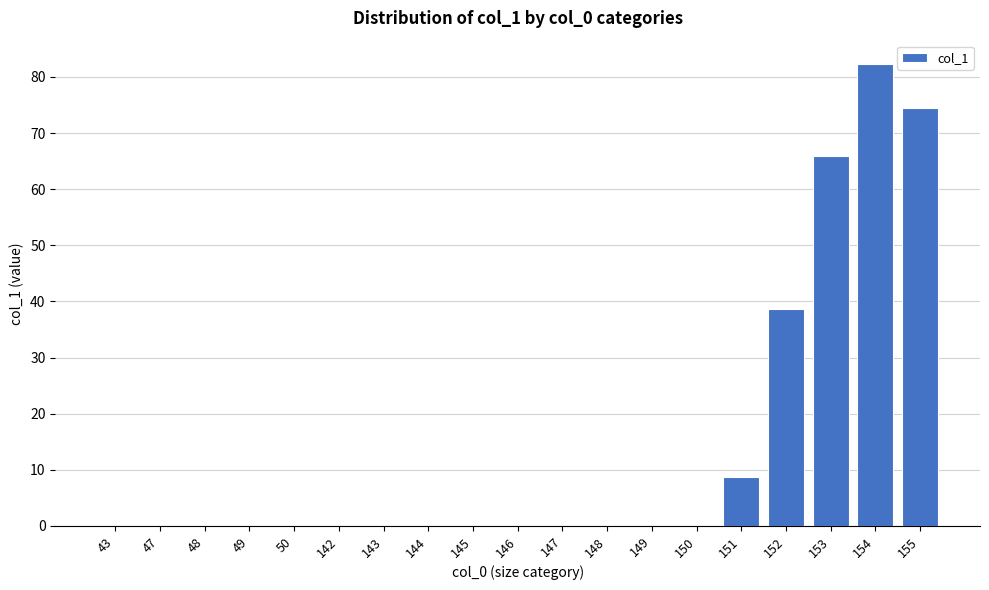

Which label corresponds to the largest value in the chart?

154